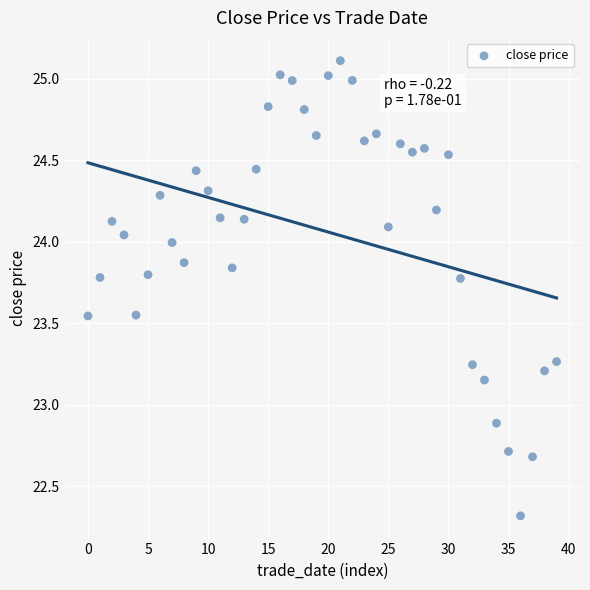

What Y value in the scatter plot is closest to 23?

22.9